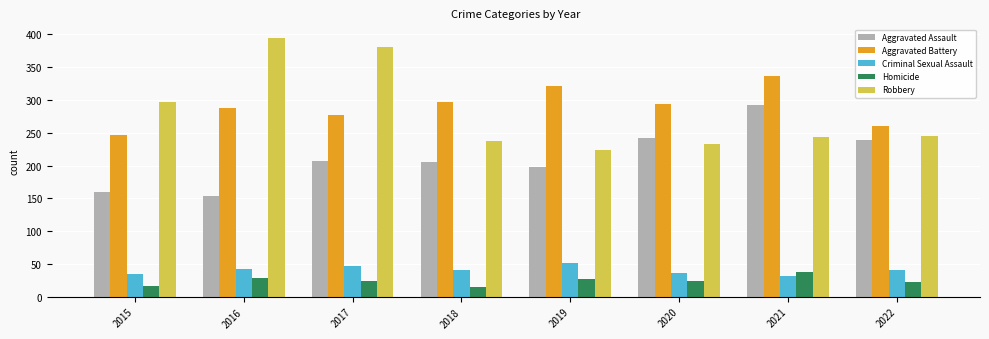

What value does the Criminal Sexual Assault series have at 2020, to the nearest 5?

35